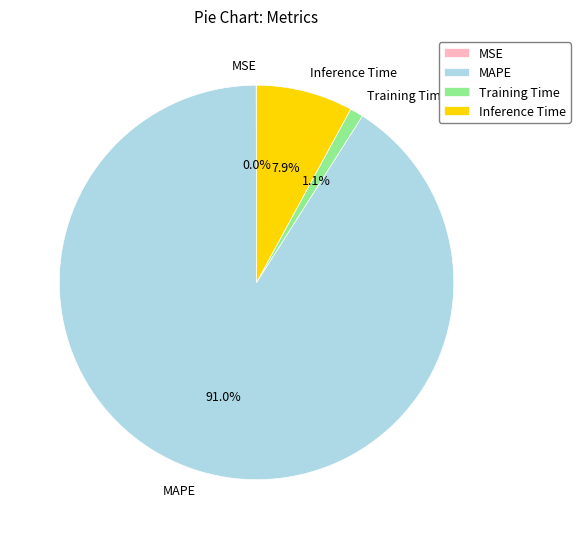

Which slice represents more than half of the pie?

MAPE